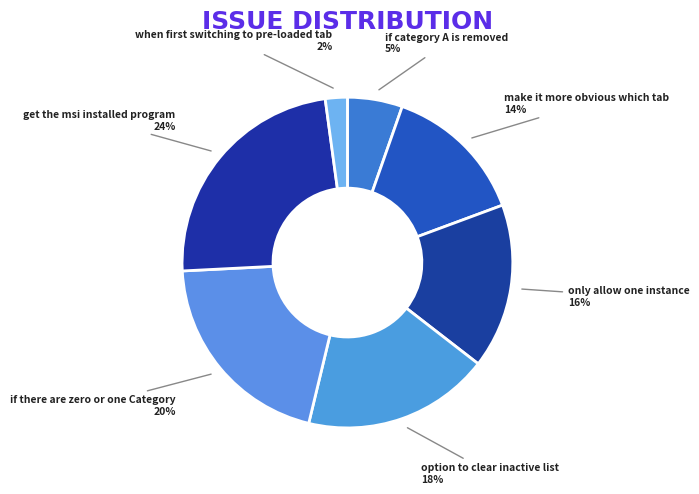

What is the smallest slice in the pie chart?

when first switching to pre-loaded tab